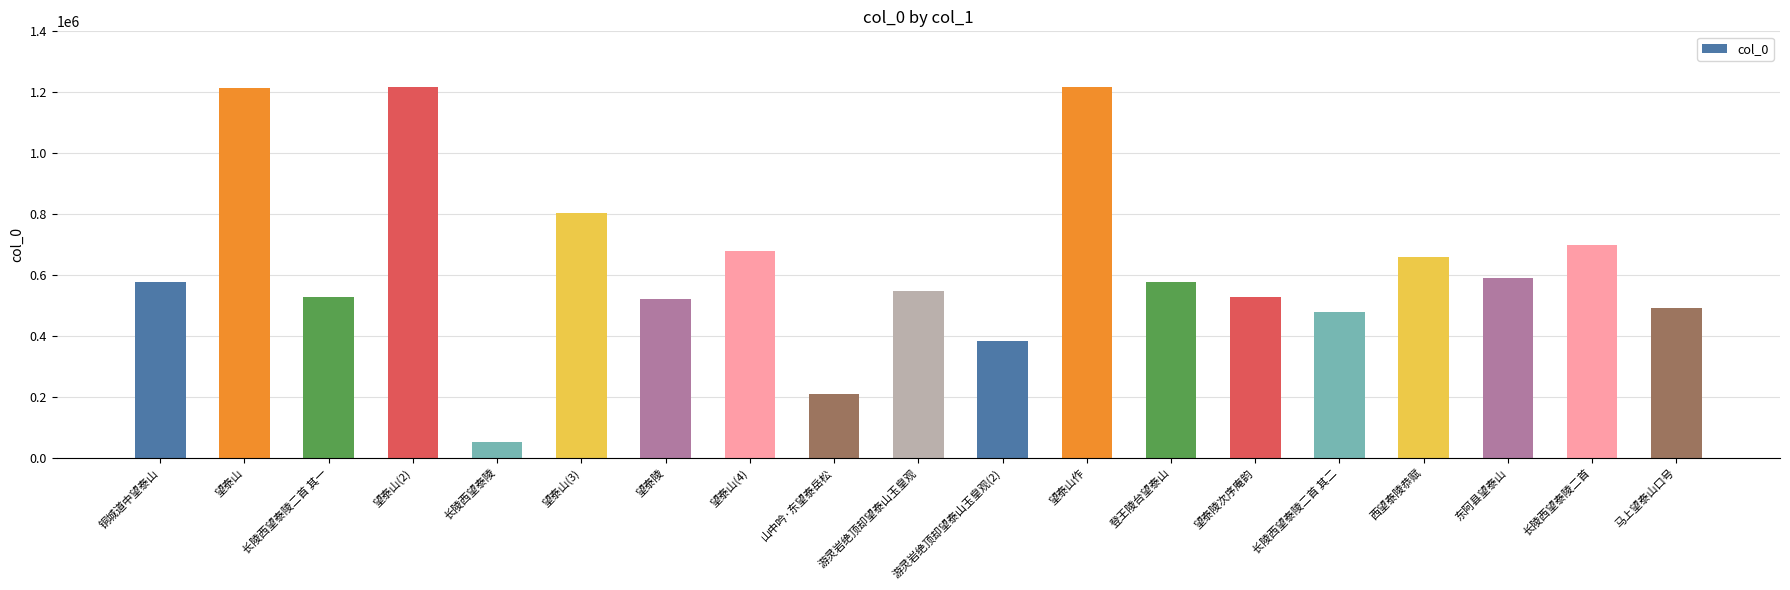

Approximately how many times larger is the value at 望泰山(3) compared to 东阿县望泰山?

1.4